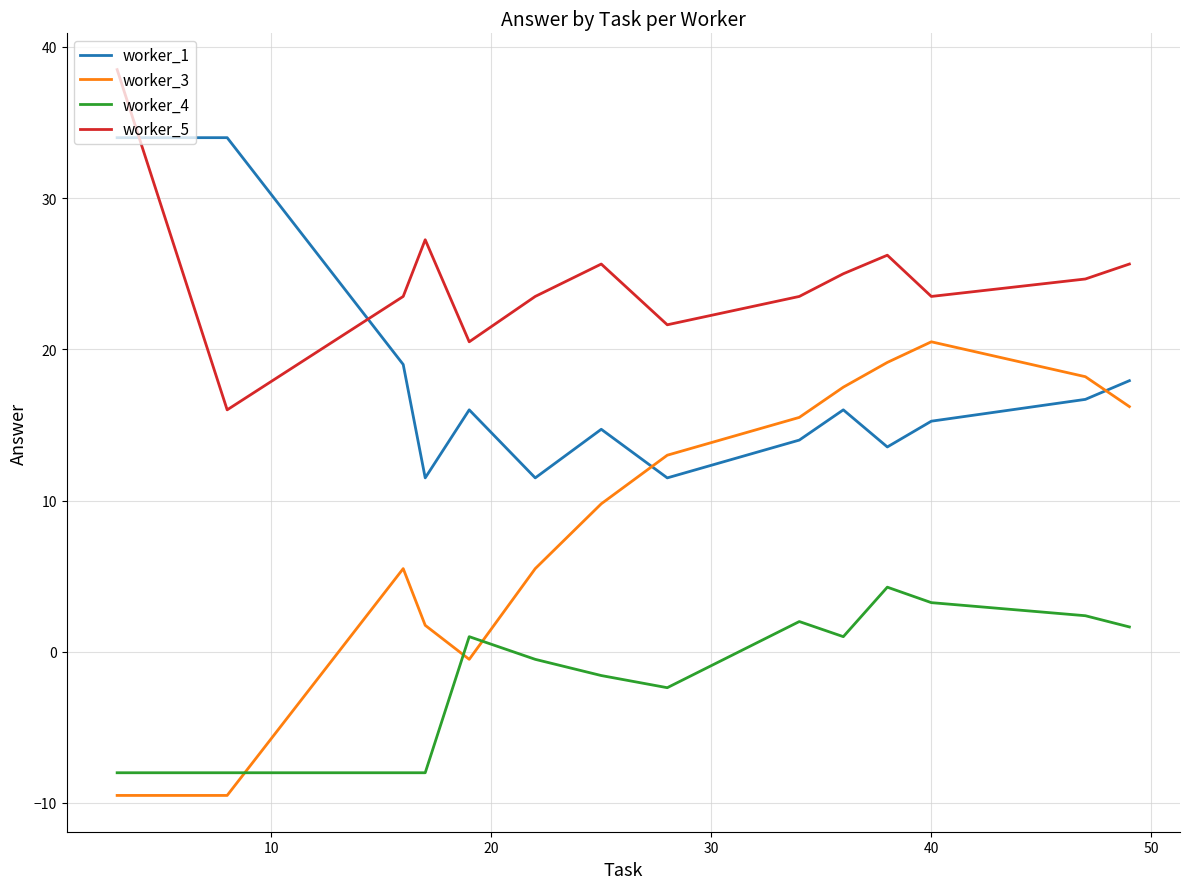

Which series has the largest range (max minus min)?

worker_3